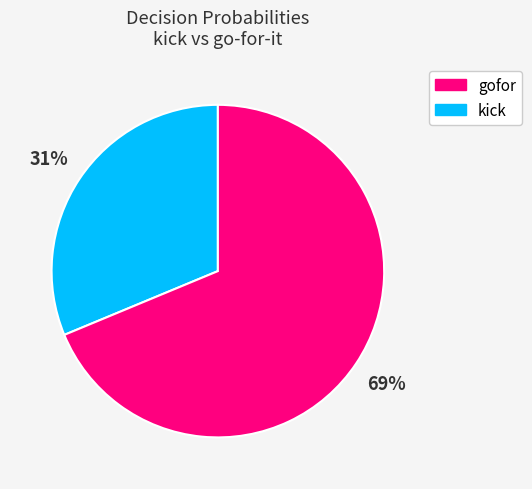

To the nearest percent, what is the average slice percentage?

50%